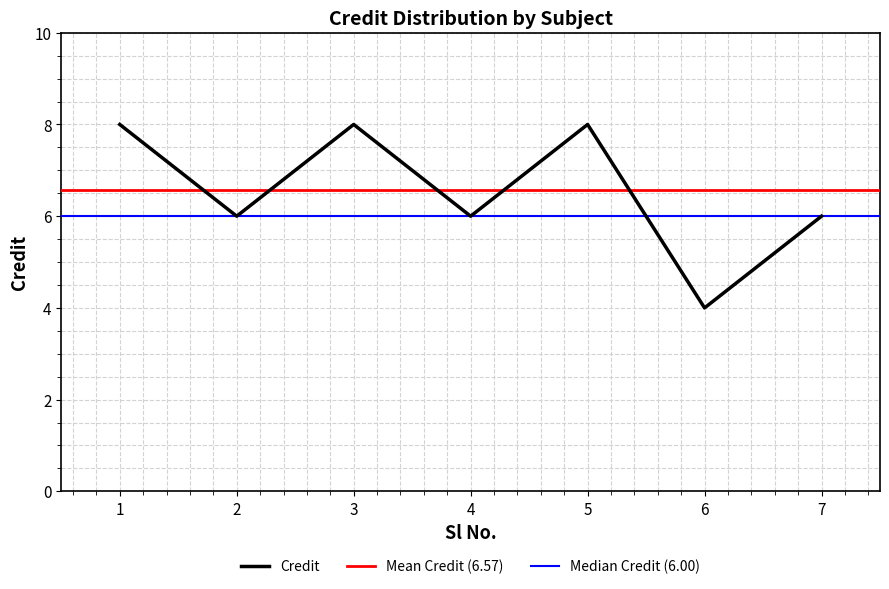

What is the change in value from 1 to 2?

-2